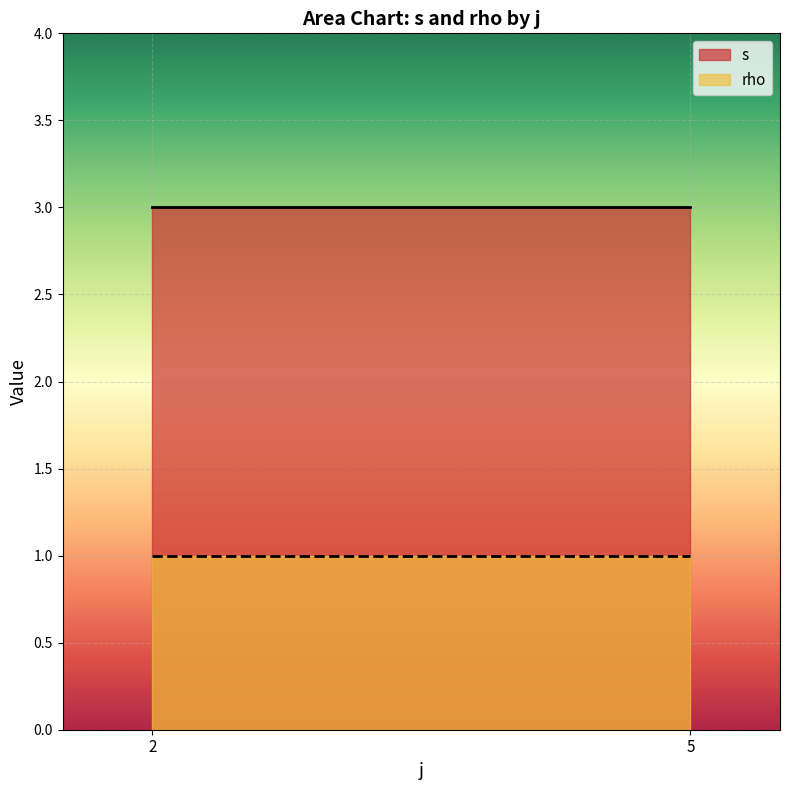

What is the greatest value displayed?

3